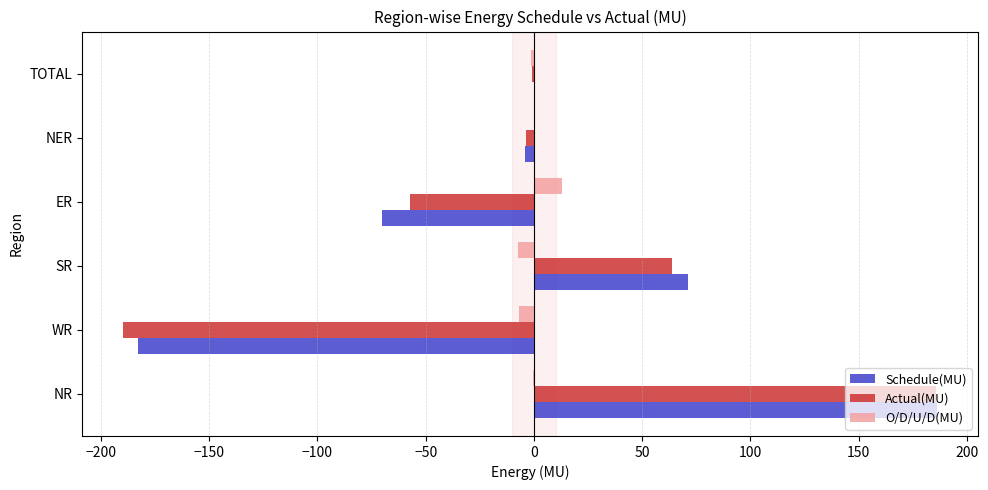

What is the sum of all O/D/U/D(MU) values?

-2.4